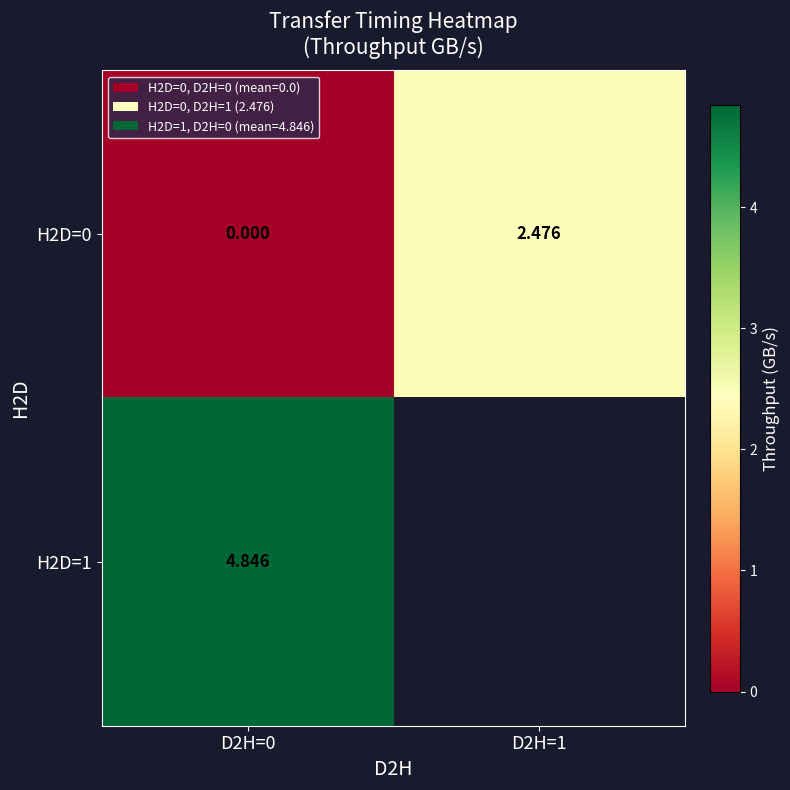

At how many categories does at least one series exceed 2?

2